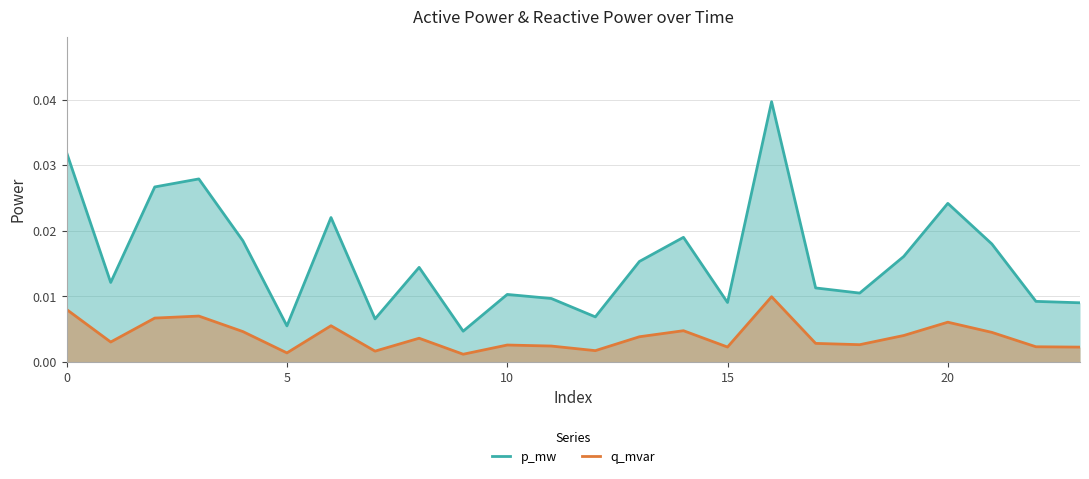

True or false: p_mw and q_mvar cross at least once.

False